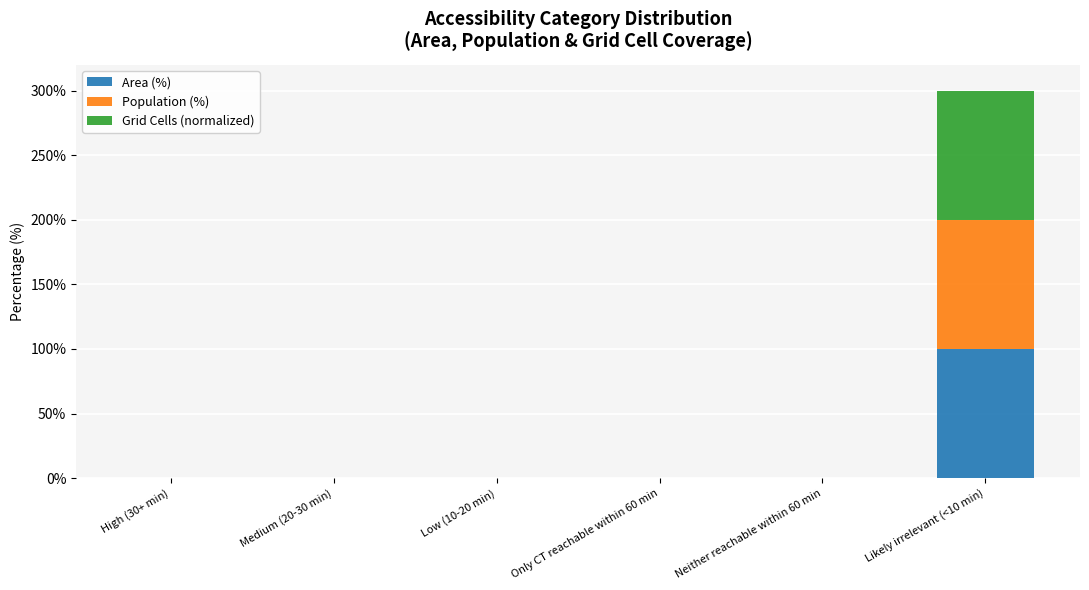

True or false: Area (%) has a value of 0 at Neither reachable within 60 min.

True